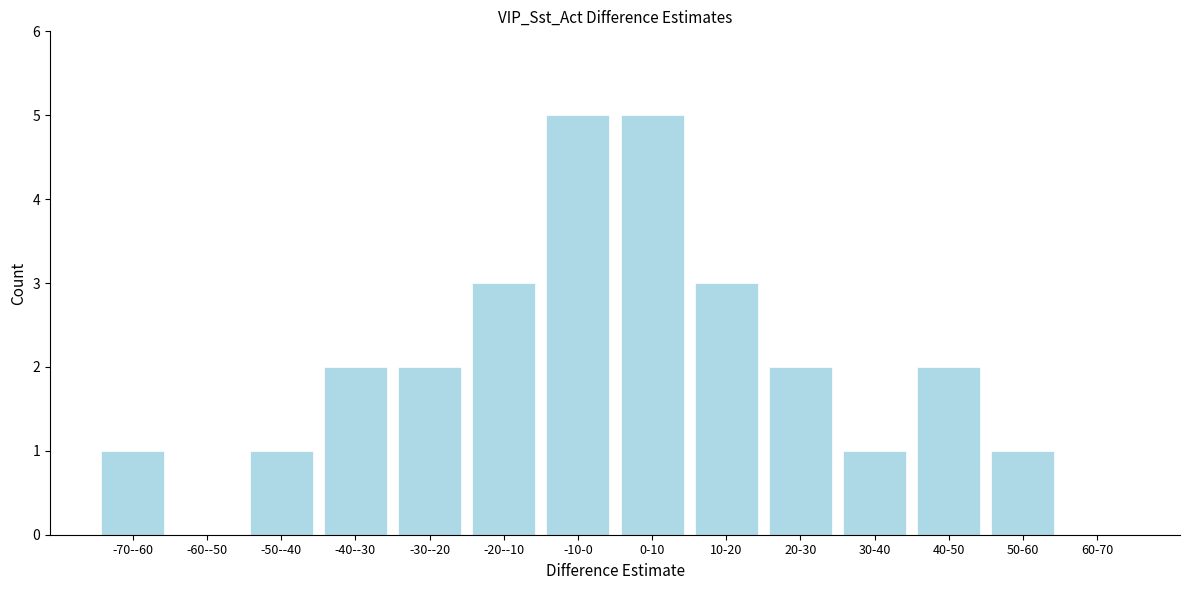

Reading right to left, extract all data points from this chart.

60-70=0	50-60=1	40-50=2	30-40=1	20-30=2	10-20=3	0-10=5	-10-0=5	-20--10=3	-30--20=2	-40--30=2	-50--40=1	-60--50=0	-70--60=1